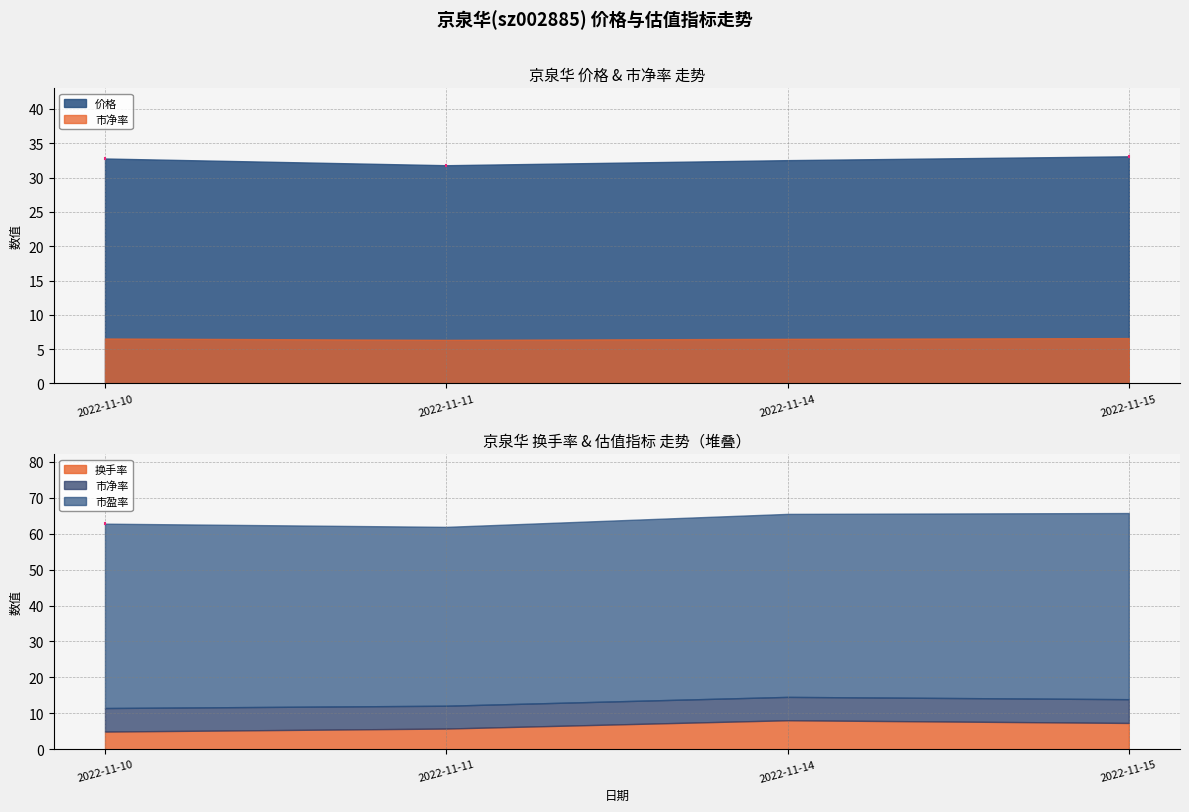

What is the average value of the 市净率 series?

6.5